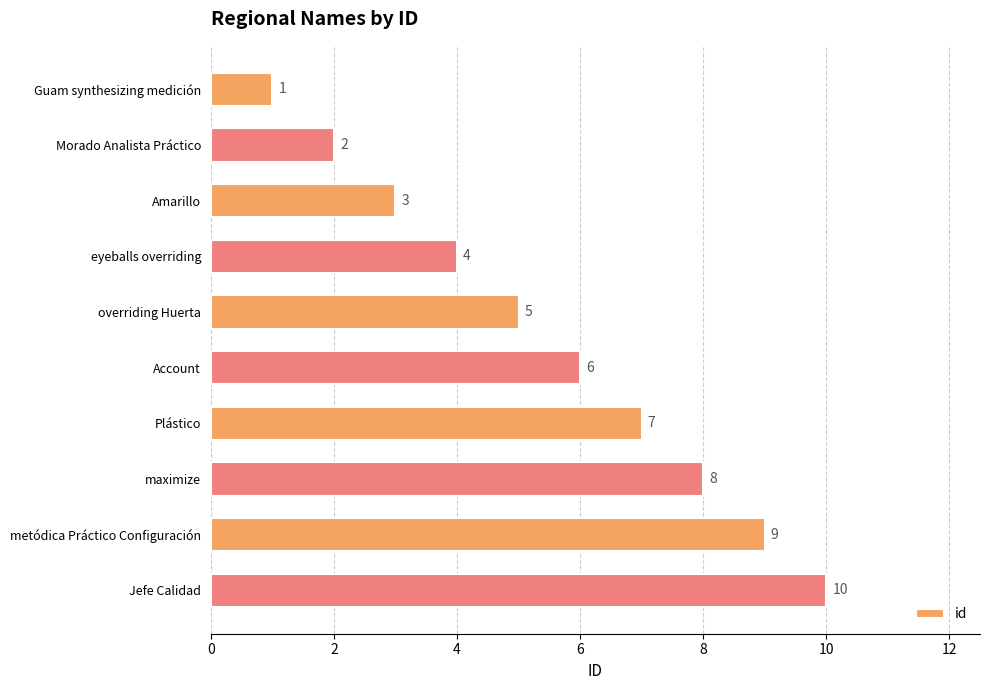

Are the bars grouped side by side (vs. stacked)?

No